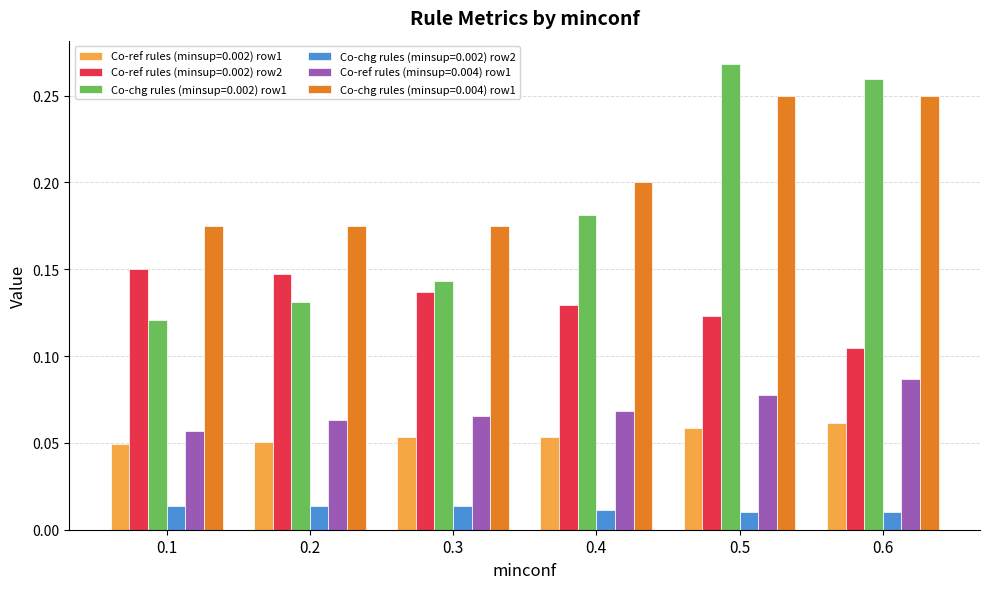

True or false: Co-chg rules (minsup=0.002) row1 has a value of 0.4 at 0.5.

False